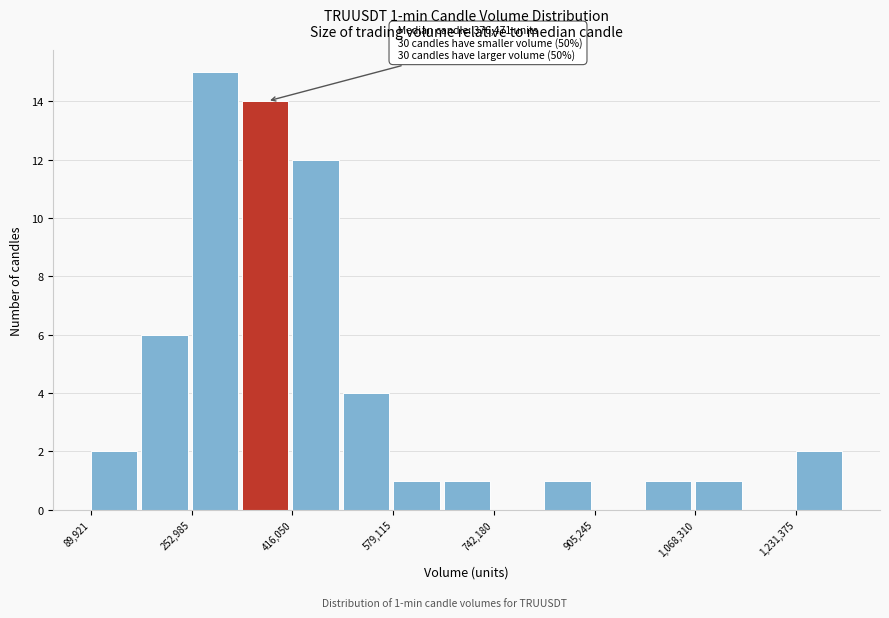

Over which range of the x-axis is the bar tallest?

260000 to 340000